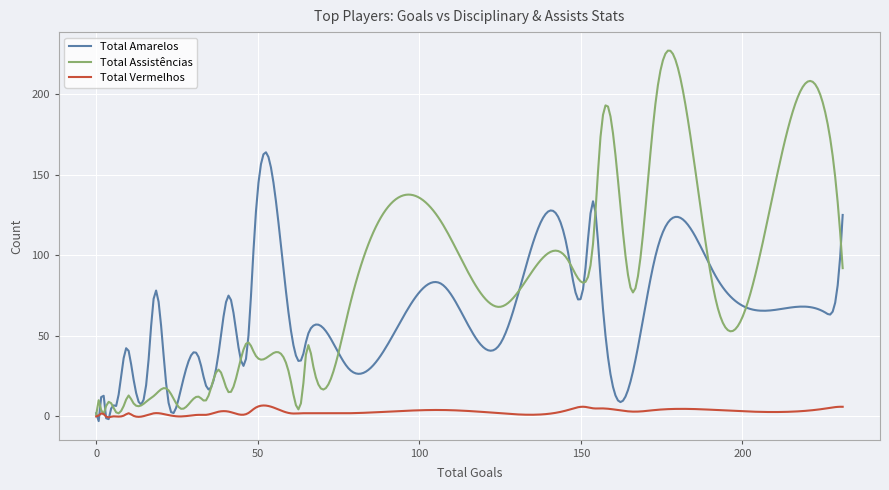

Which series has the largest total across all categories?

Total Assistências